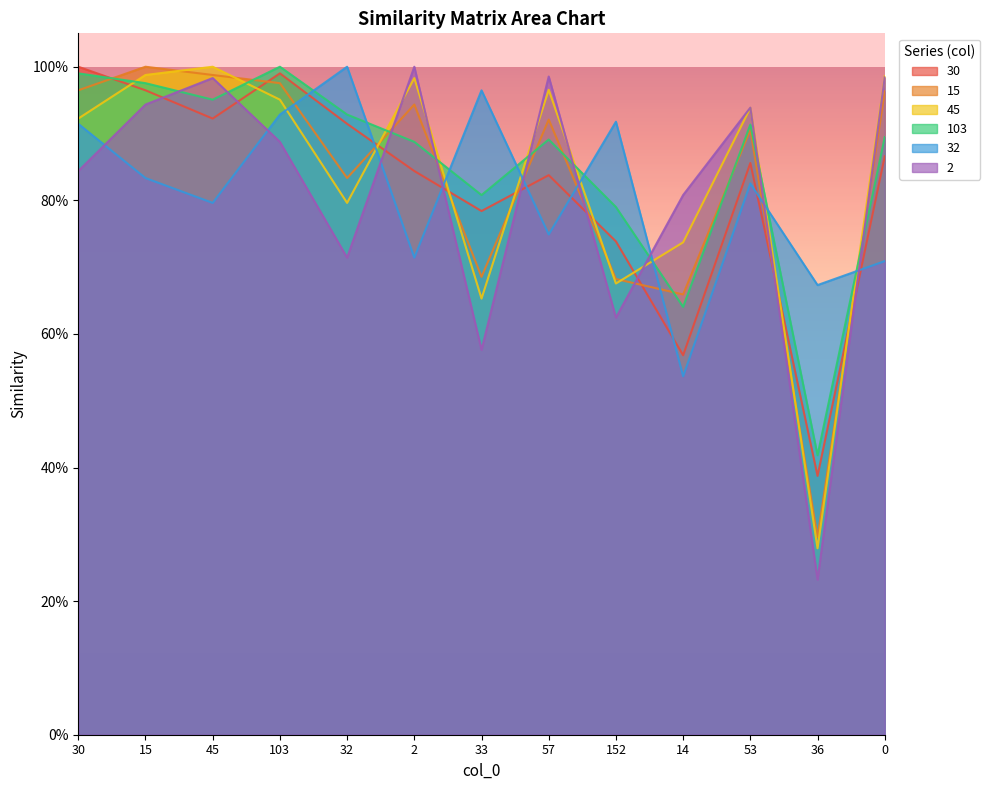

Reading left to right, extract all data points from this chart.

30: 30=1.0	15=1.0	45=0.9	103=1.0	32=0.9	2=0.8	33=0.8	57=0.8	152=0.7	14=0.6	53=0.9	36=0.4	0=0.9
15: 30=1.0	15=1.0	45=1.0	103=1.0	32=0.8	2=0.9	33=0.7	57=0.9	152=0.7	14=0.7	53=0.9	36=0.3	0=1.0
45: 30=0.9	15=1.0	45=1.0	103=1.0	32=0.8	2=1.0	33=0.7	57=1.0	152=0.7	14=0.7	53=0.9	36=0.3	0=1.0
103: 30=1.0	15=1.0	45=1.0	103=1.0	32=0.9	2=0.9	33=0.8	57=0.9	152=0.8	14=0.6	53=0.9	36=0.4	0=0.9
32: 30=0.9	15=0.8	45=0.8	103=0.9	32=1.0	2=0.7	33=1.0	57=0.7	152=0.9	14=0.5	53=0.8	36=0.7	0=0.7
2: 30=0.8	15=0.9	45=1.0	103=0.9	32=0.7	2=1.0	33=0.6	57=1.0	152=0.6	14=0.8	53=0.9	36=0.2	0=1.0